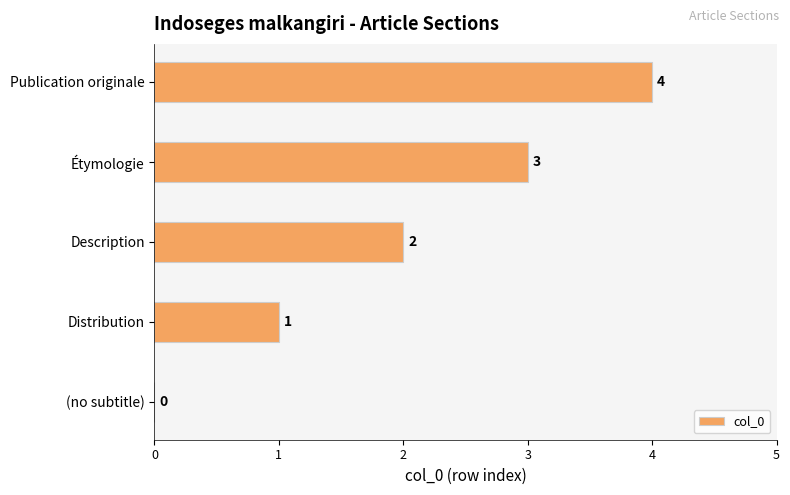

What is the sum of all values?

10